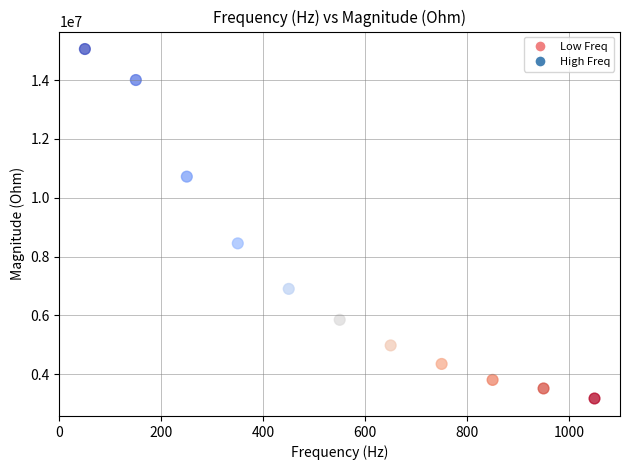

What is the range of X values (max minus min)?

1000.0